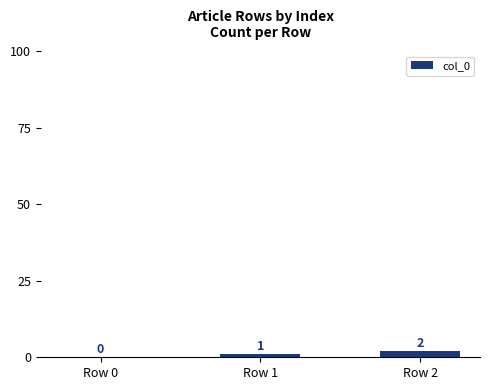

At which label is the value closest to 1?

Row 1